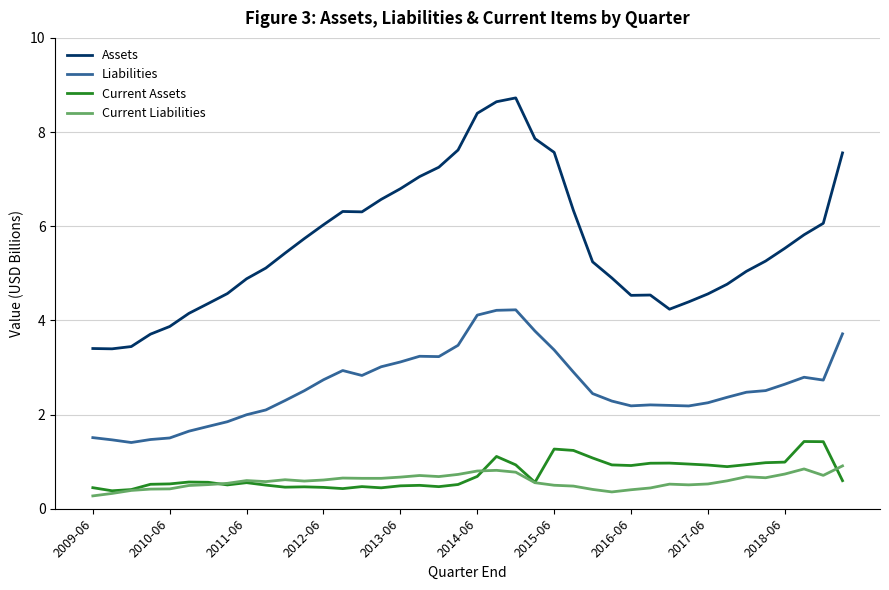

Which series has the largest total across all categories?

Assets